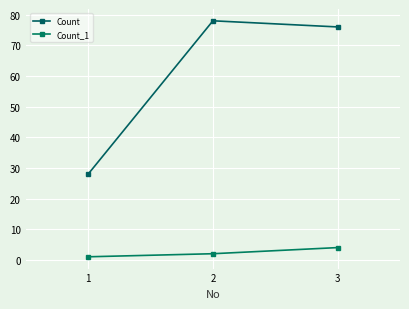

The value of Count at 1 is 11. True or false?

False